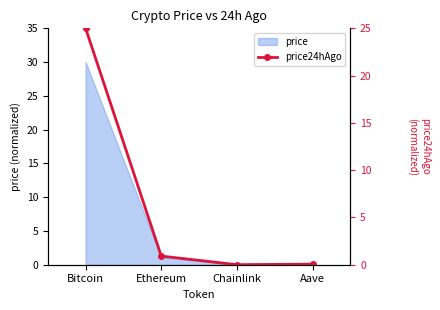

What is the difference between the maximum and minimum values?

25.0